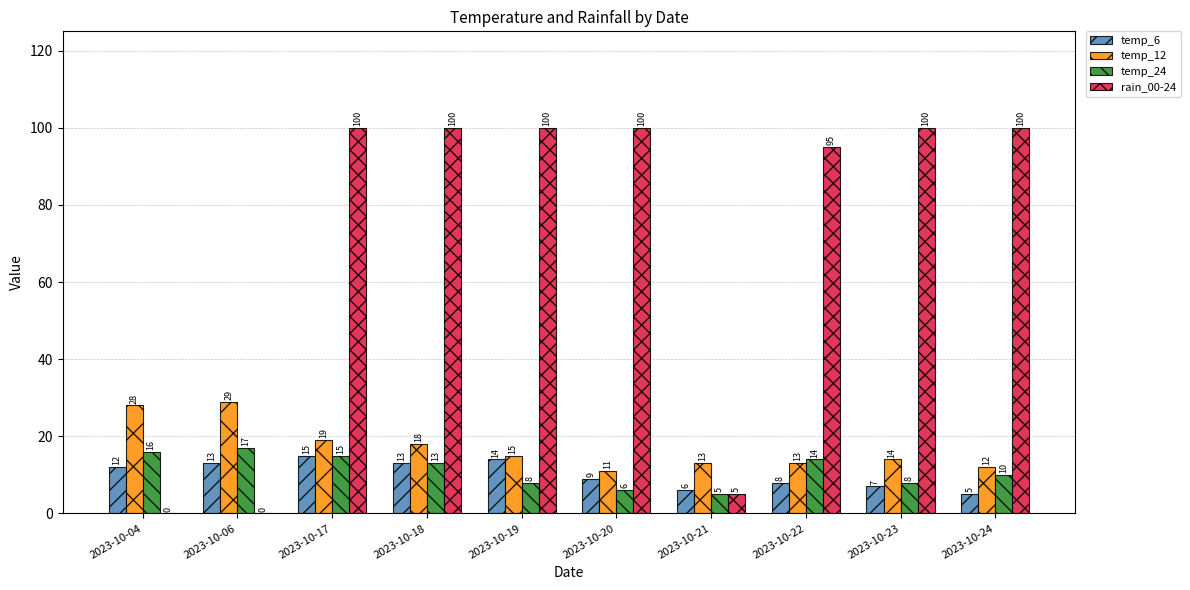

True or false: temp_12 has a value of 18 at 2023-10-18.

True